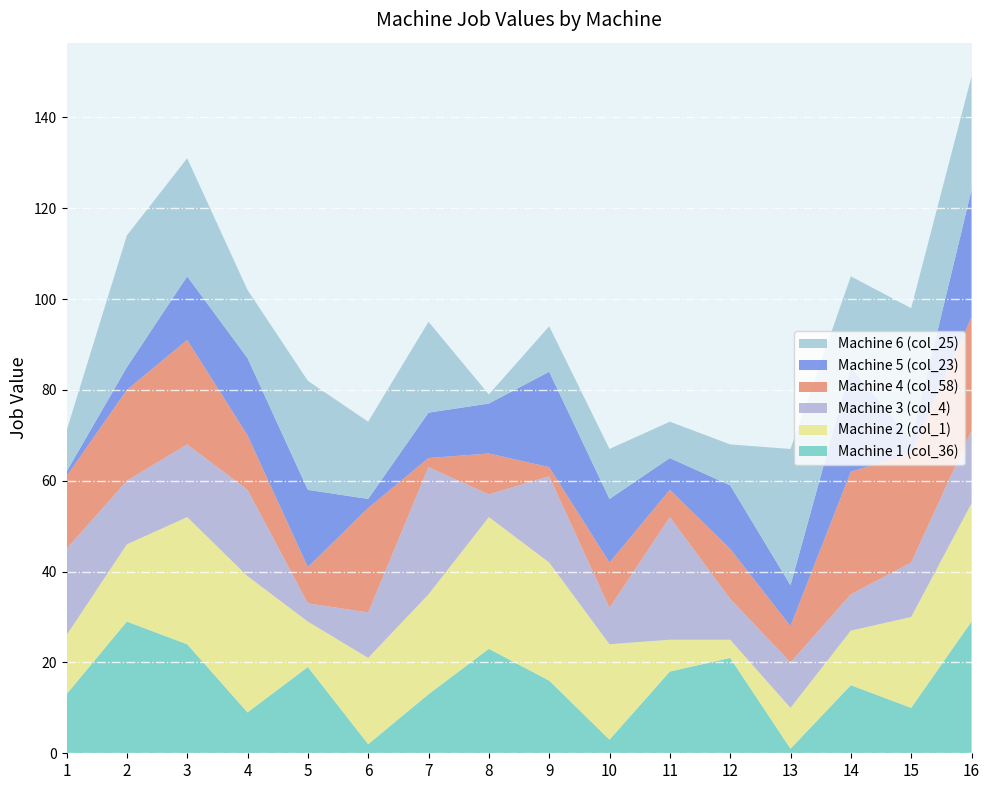

Reading right to left, what are all the values shown in this chart?

Machine 1 (col_36): 29	10	15	1	21	18	3	16	23	13	2	19	9	24	29	13
Machine 2 (col_1): 26	20	12	9	4	7	21	26	29	22	19	10	30	28	17	13
Machine 3 (col_4): 16	12	8	10	9	27	8	19	5	28	10	4	19	16	14	19
Machine 4 (col_58): 25	24	27	8	11	6	10	2	9	2	23	8	12	23	20	16
Machine 5 (col_23): 28	3	23	9	14	7	14	21	11	10	2	17	17	14	5	1
Machine 6 (col_25): 25	29	20	30	9	8	11	10	2	20	17	24	15	26	29	9